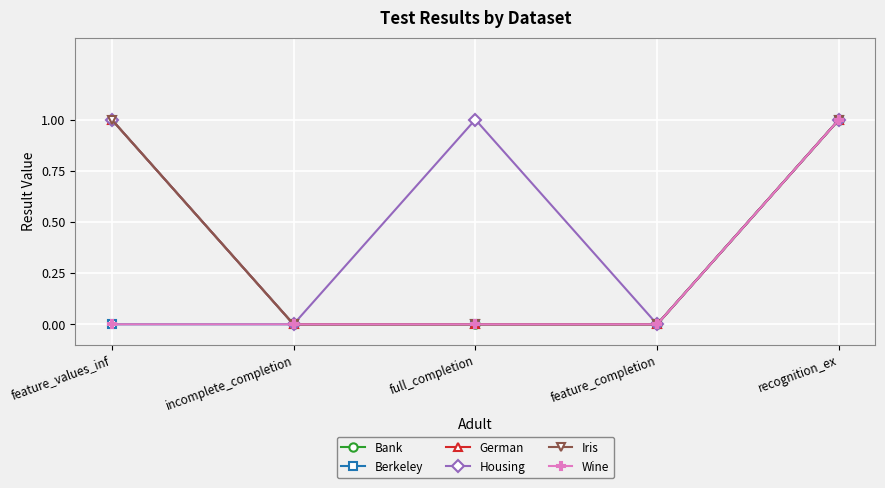

Reading left to right, list all the values displayed in this chart.

Bank: feature_values_inf=1	incomplete_completion=0	full_completion=0	feature_completion=0	recognition_ex=1
Berkeley: feature_values_inf=0	incomplete_completion=0	full_completion=0	feature_completion=0	recognition_ex=1
German: feature_values_inf=1	incomplete_completion=0	full_completion=0	feature_completion=0	recognition_ex=1
Housing: feature_values_inf=1	incomplete_completion=0	full_completion=1	feature_completion=0	recognition_ex=1
Iris: feature_values_inf=1	incomplete_completion=0	full_completion=0	feature_completion=0	recognition_ex=1
Wine: feature_values_inf=0	incomplete_completion=0	full_completion=0	feature_completion=0	recognition_ex=1